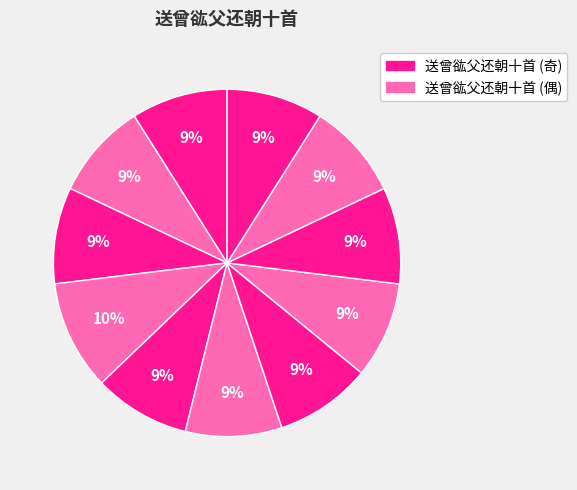

Is there any slice that represents more than half of the pie?

No